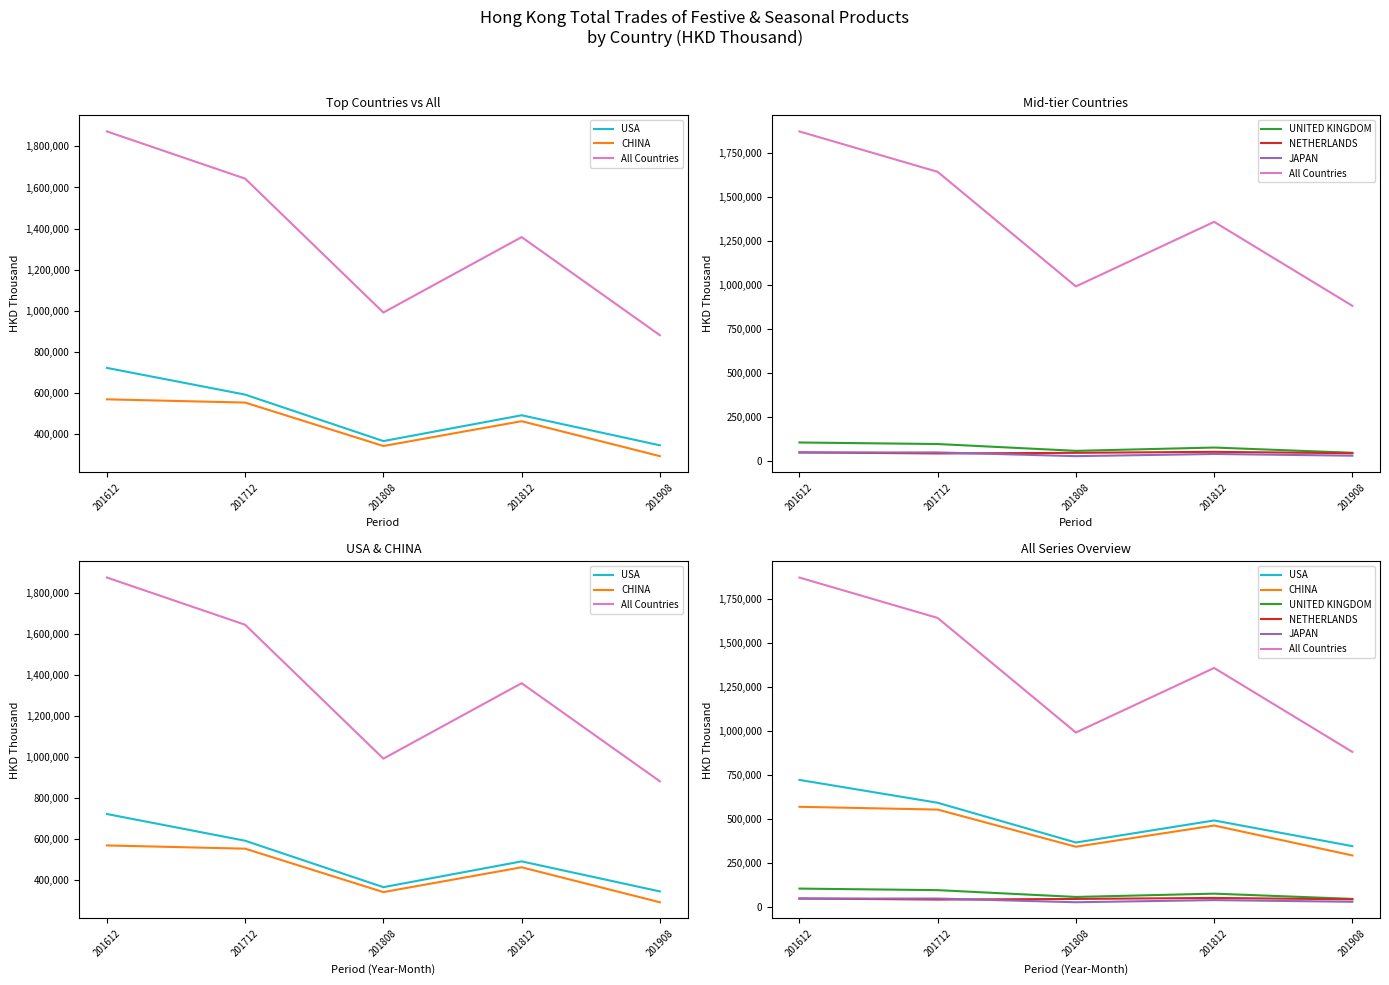

In NETHERLANDS, how many points are higher than both neighbors (excluding endpoints)?

1